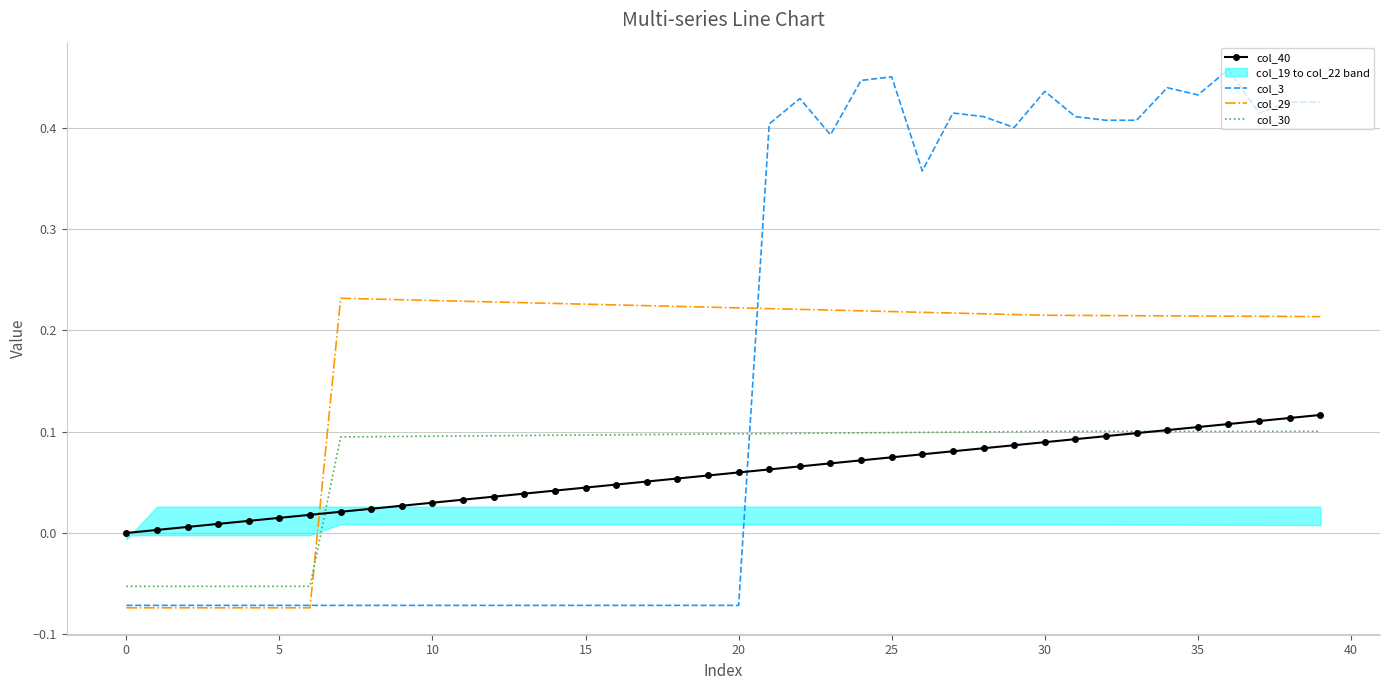

Is this an area chart (filled region under the line)?

No